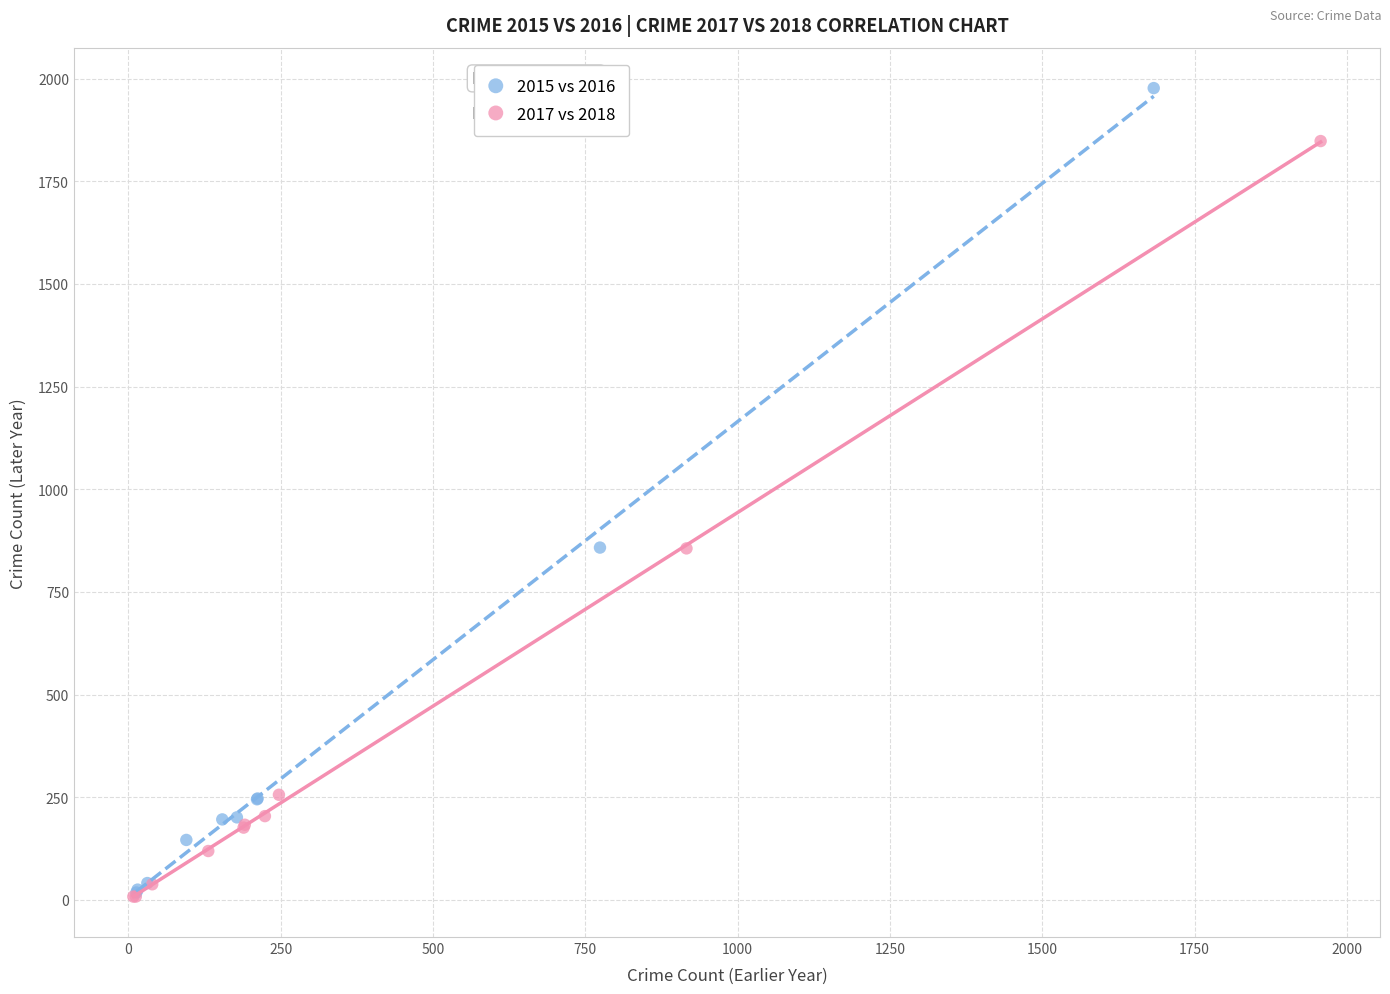

Which series has the largest Y range (max minus min)?

2015 vs 2016